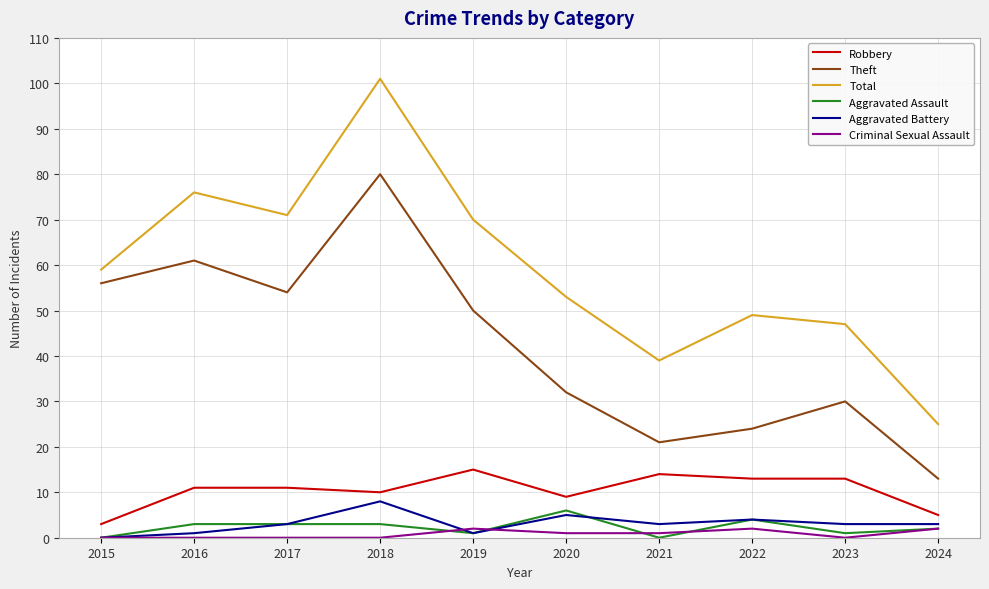

Reading left to right, extract all data points from this chart.

Robbery: 3	11	11	10	15	9	14	13	13	5
Theft: 56	61	54	80	50	32	21	24	30	13
Total: 59	76	71	101	70	53	39	49	47	25
Aggravated Assault: 0	3	3	3	1	6	0	4	1	2
Aggravated Battery: 0	1	3	8	1	5	3	4	3	3
Criminal Sexual Assault: 0	0	0	0	2	1	1	2	0	2